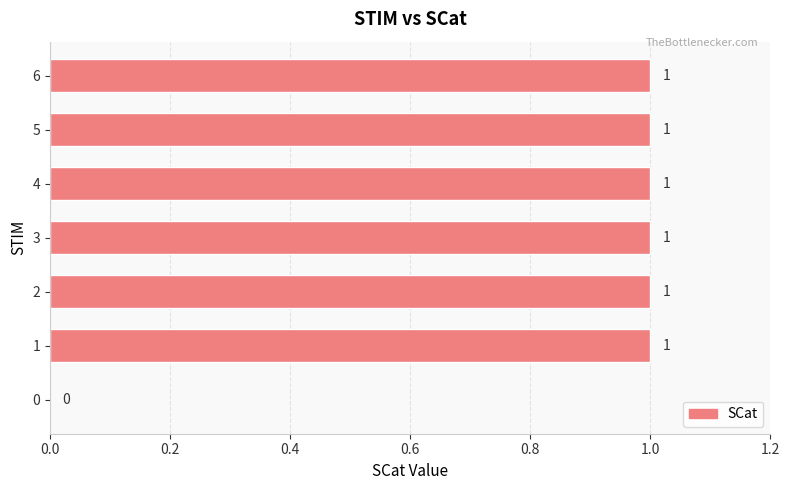

What is the ratio of the value at 6 to the value at 1?

1.0